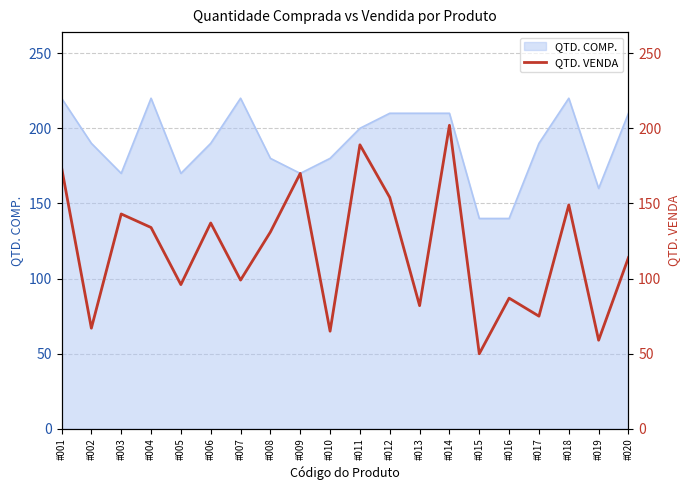

The QTD. COMP. series shows 170 at #009. True or false?

True